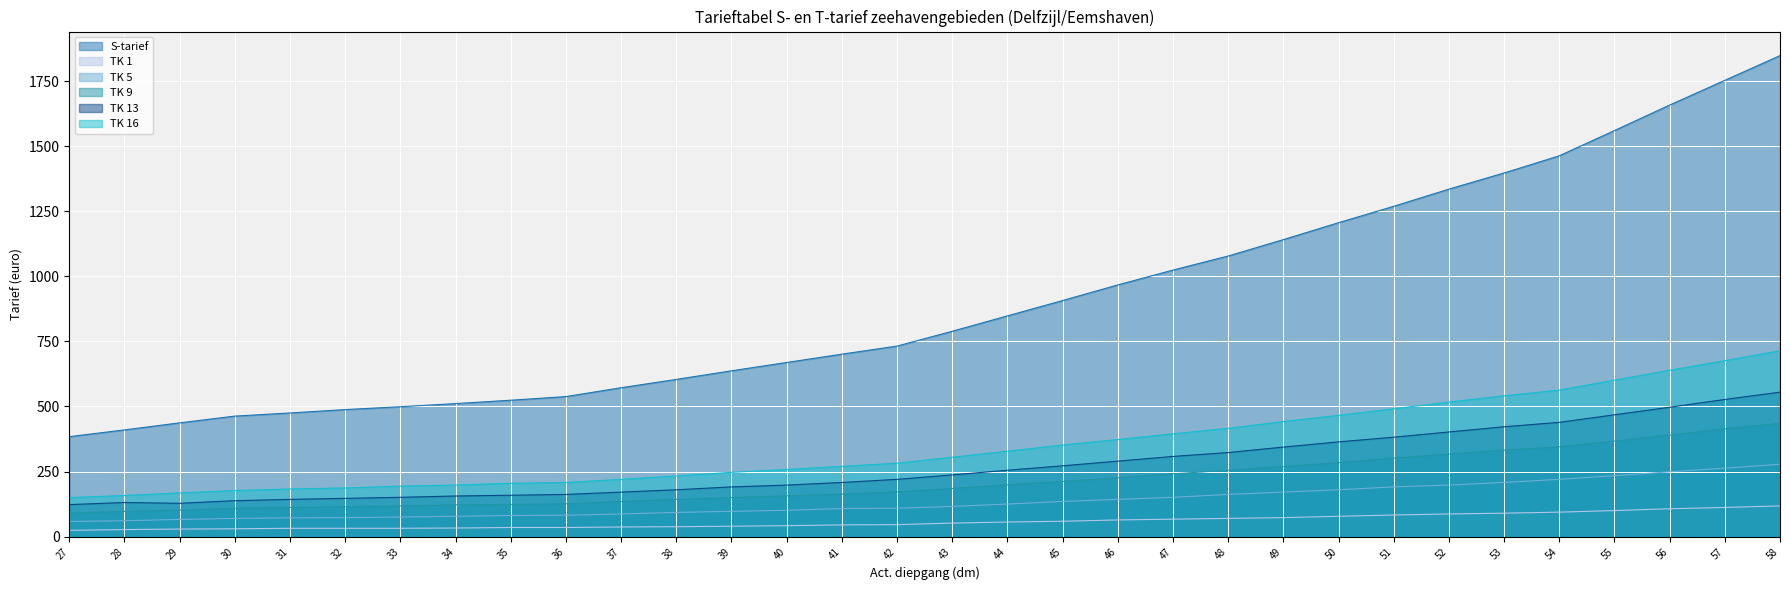

The value of S-tarief at 52 is 403. True or false?

False